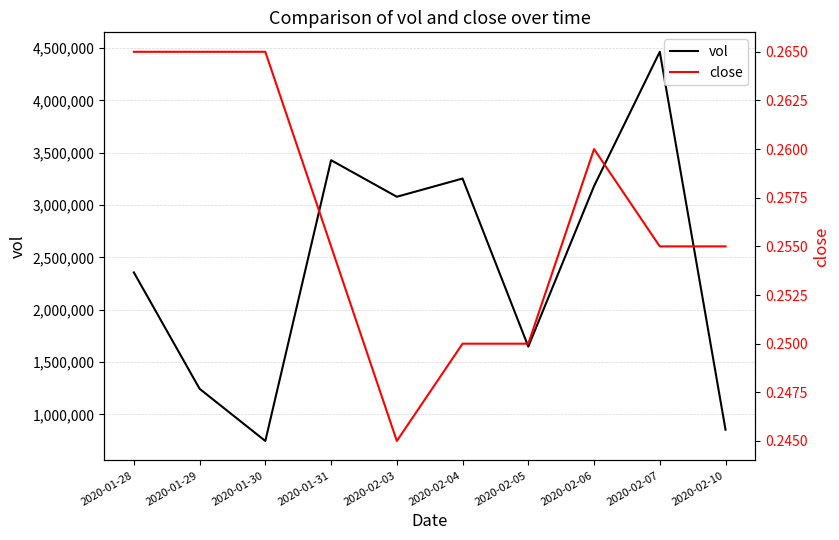

At which category is the sum across all series the highest?

2020-02-07